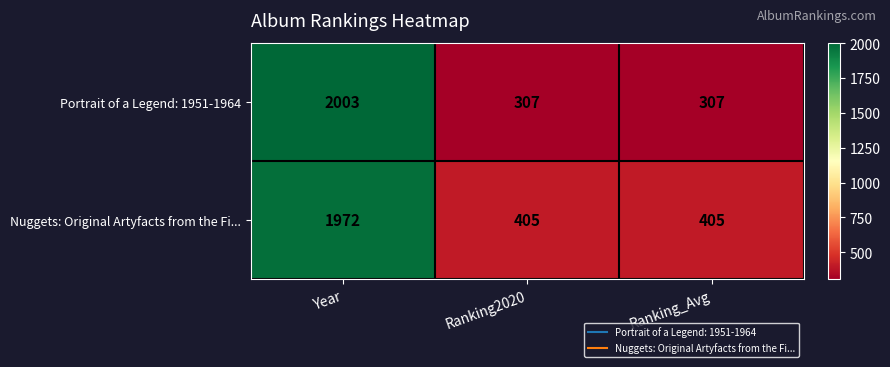

Reading left to right, extract all data points from this chart.

Portrait of a Legend: 1951-1964: Year=2003	Ranking2020=307	Ranking_Avg=307
Nuggets: Original Artyfacts from the Fi...: Year=1972	Ranking2020=405	Ranking_Avg=405